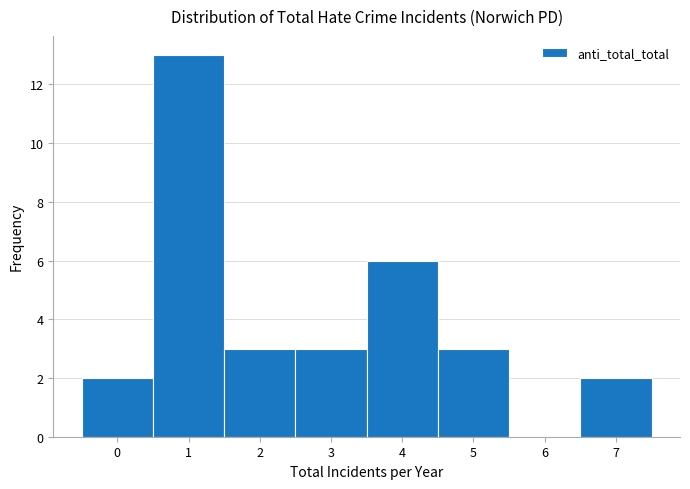

Reading left to right, transcribe this chart: for each bar, give the range it covers on the x-axis and its height. The values are not printed on the chart, so give them approximately, as read against the axis.

-0.5 to 0.5: 2
0.5 to 1.5: 13
1.5 to 2.5: 3
2.5 to 3.5: 3
3.5 to 4.5: 6
4.5 to 5.5: 3
5.5 to 6.5: 0
6.5 to 7.5: 2